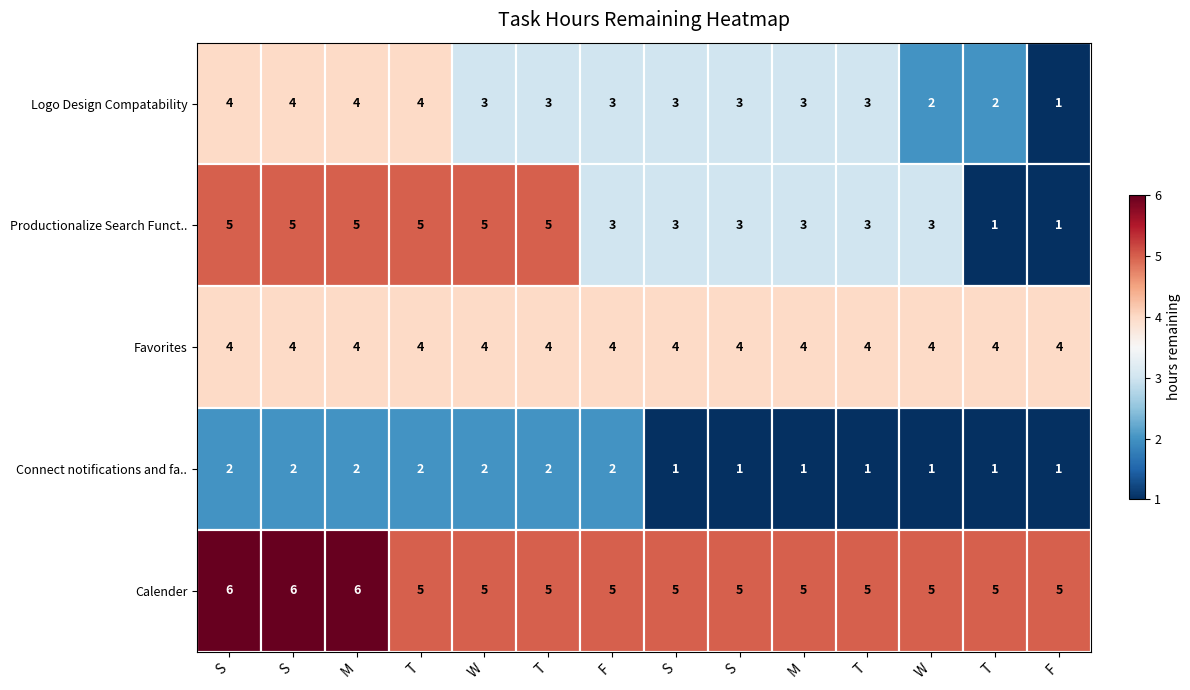

Which series has the widest spread of values?

Productionalize Search Funct..